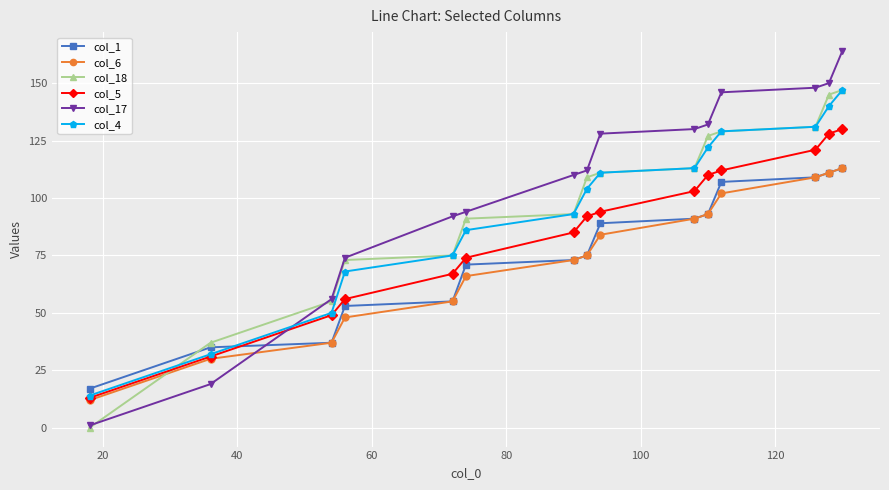

How many lines are shown in the chart?

6